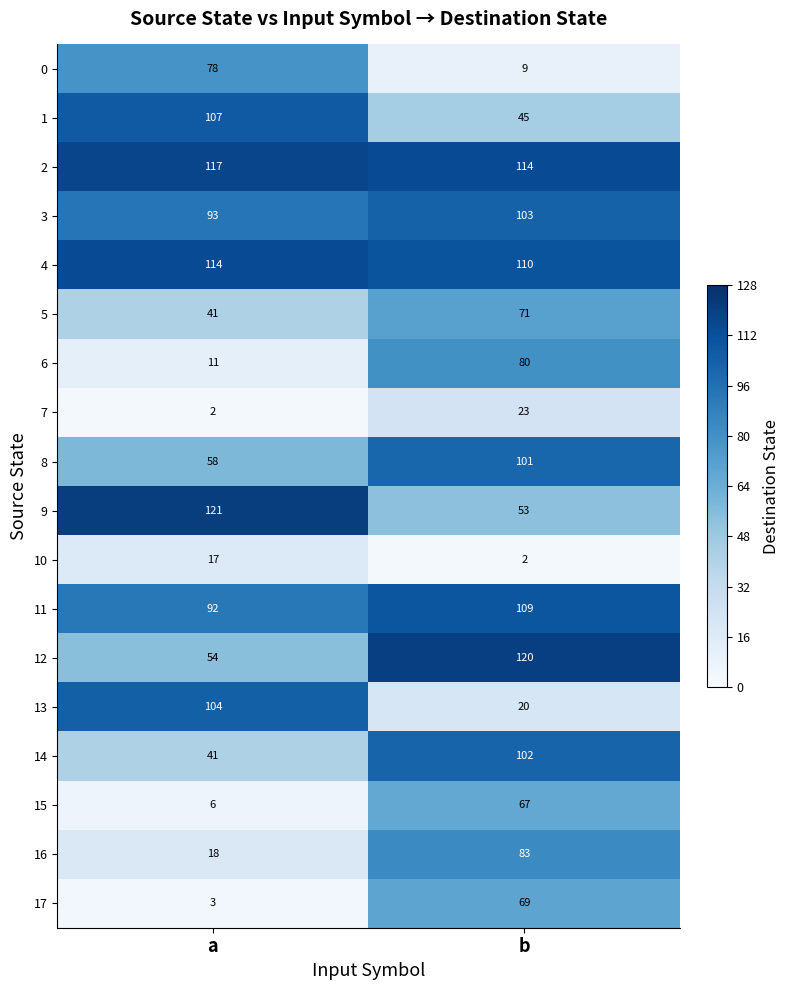

What is the difference between the maximum and minimum values in the 1 series?

62